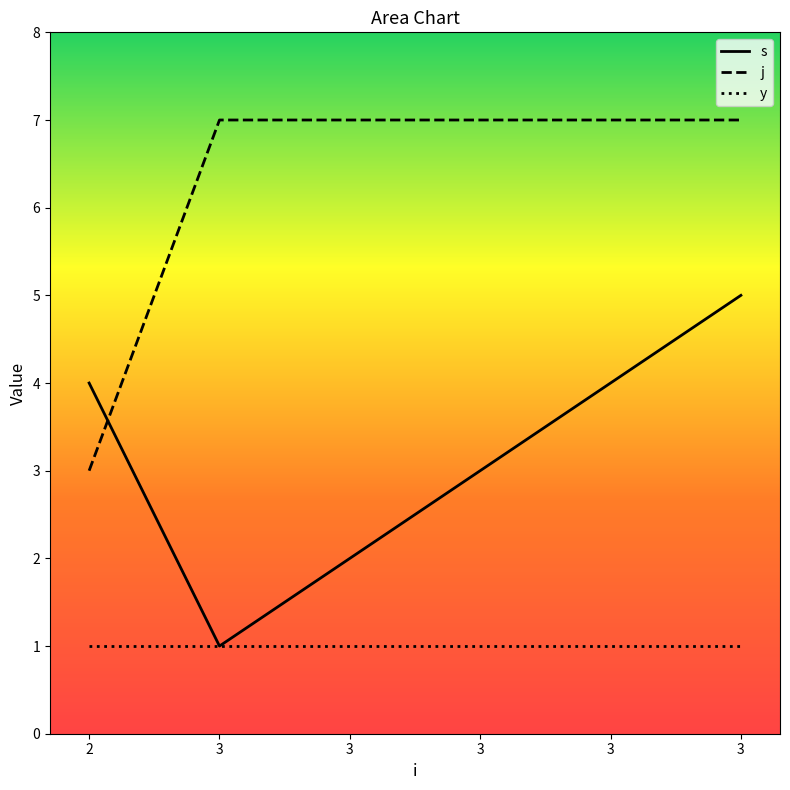

How many interior local valleys does the s series have?

1